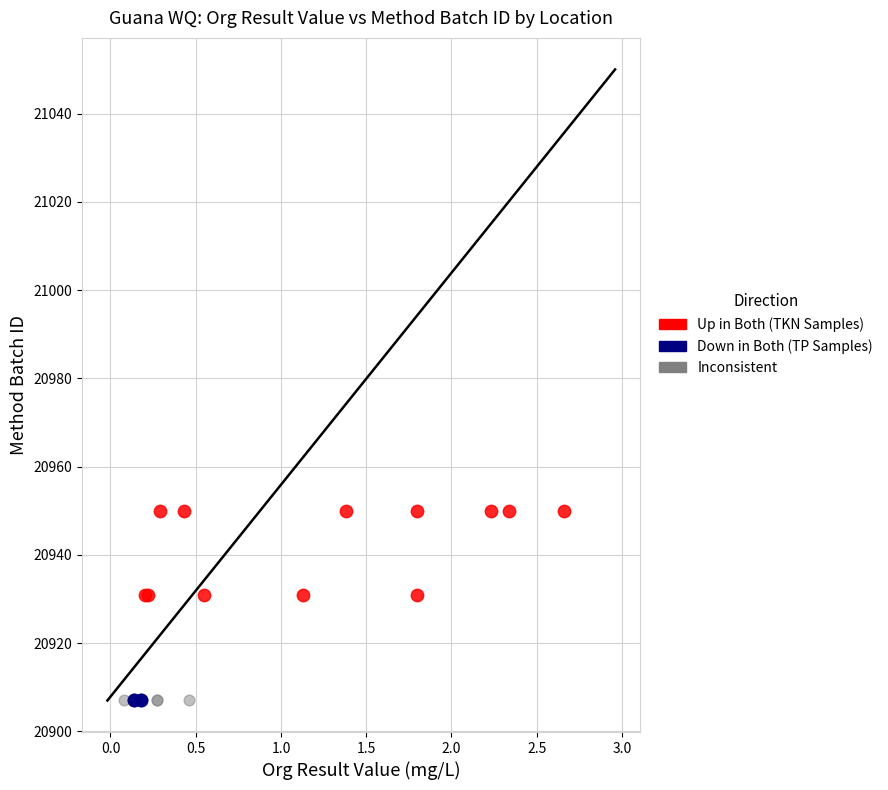

Which series contains the highest Y value?

Up in Both (TKN Samples)